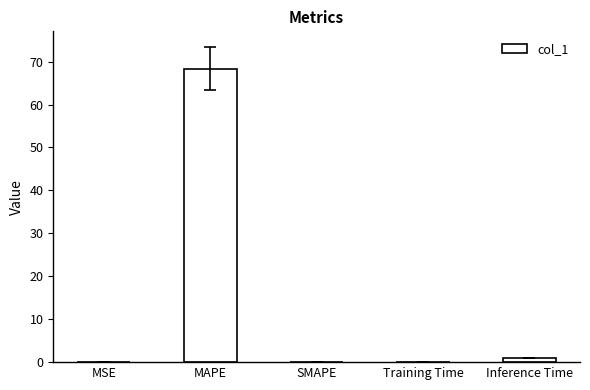

At which category does the chart reach its peak across all series?

MAPE